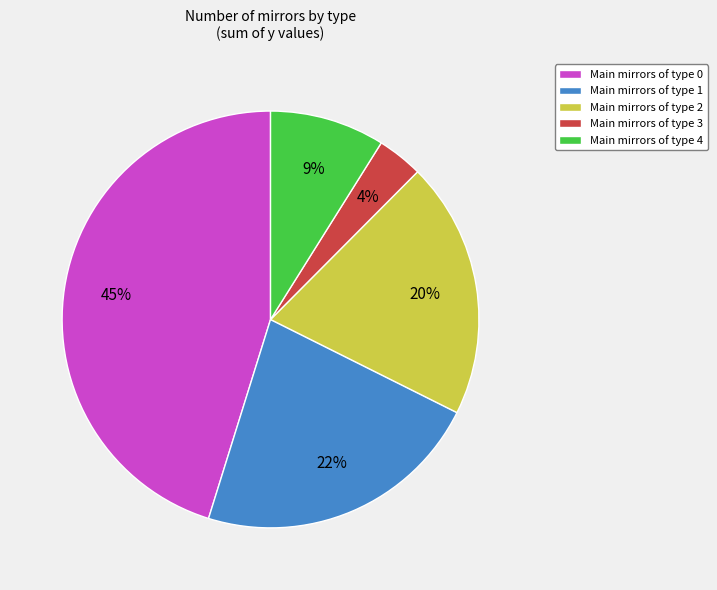

Is the sum of Main mirrors of type 1 and Main mirrors of type 4 greater than half?

No